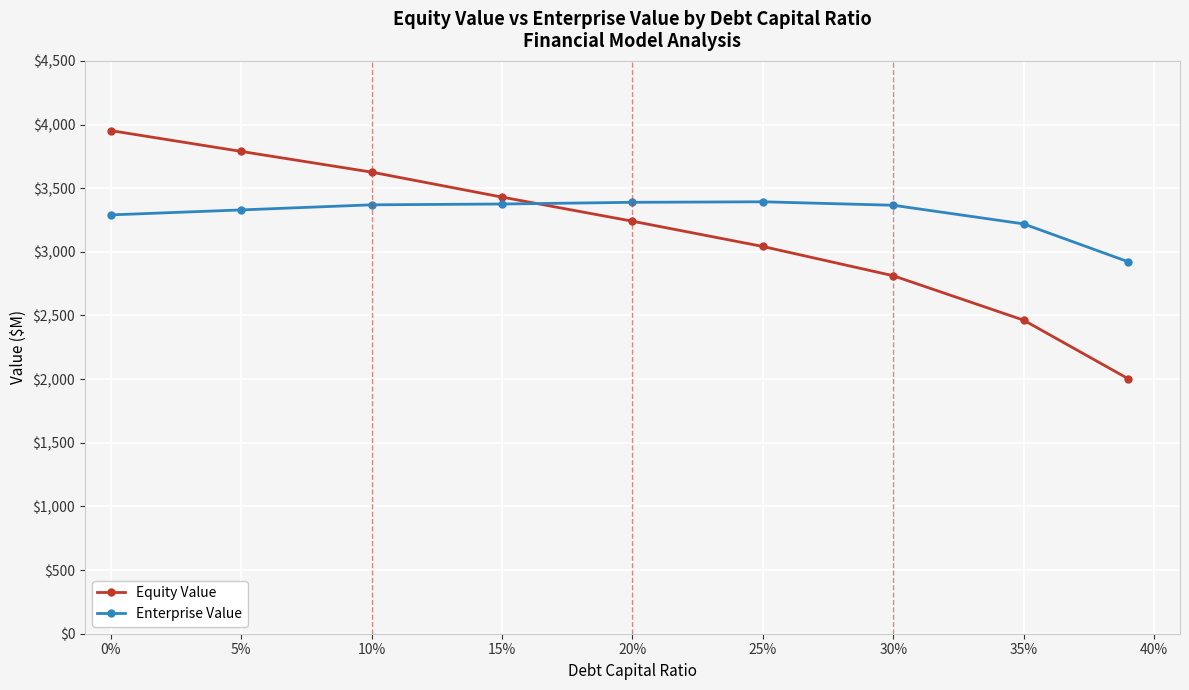

Which series has the widest spread of values?

Equity Value